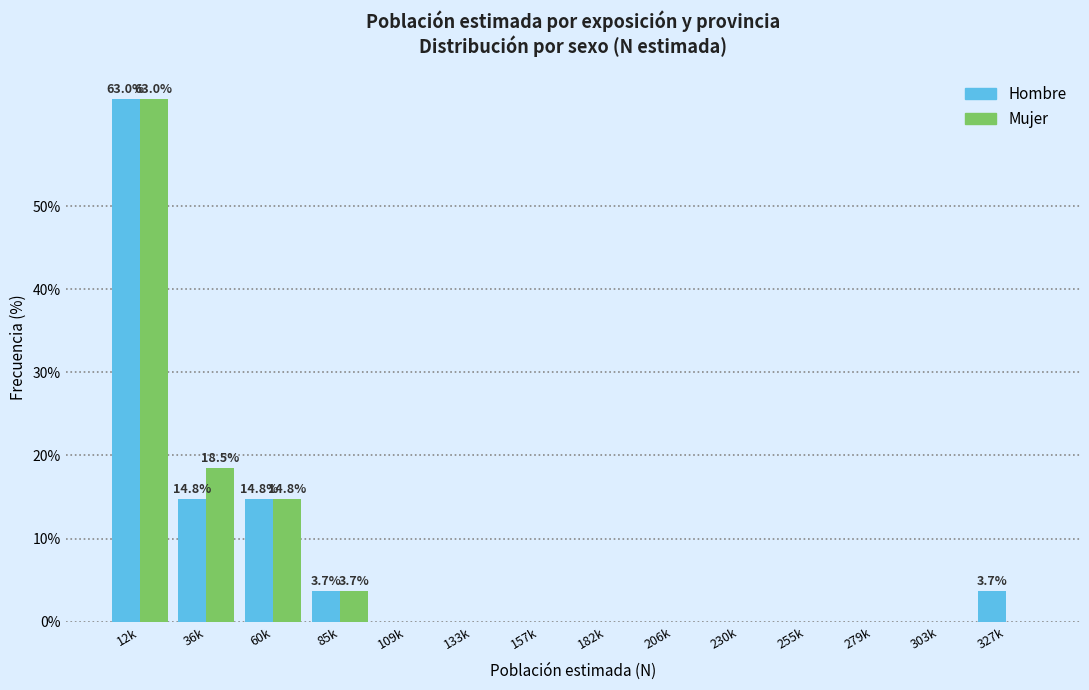

Reading right to left, list all the values displayed in this chart.

Hombre: 327k=3.7	303k=0.0	279k=0.0	255k=0.0	230k=0.0	206k=0.0	182k=0.0	157k=0.0	133k=0.0	109k=0.0	85k=3.7	60k=14.8	36k=14.8	12k=63.0
Mujer: 327k=0.0	303k=0.0	279k=0.0	255k=0.0	230k=0.0	206k=0.0	182k=0.0	157k=0.0	133k=0.0	109k=0.0	85k=3.7	60k=14.8	36k=18.5	12k=63.0